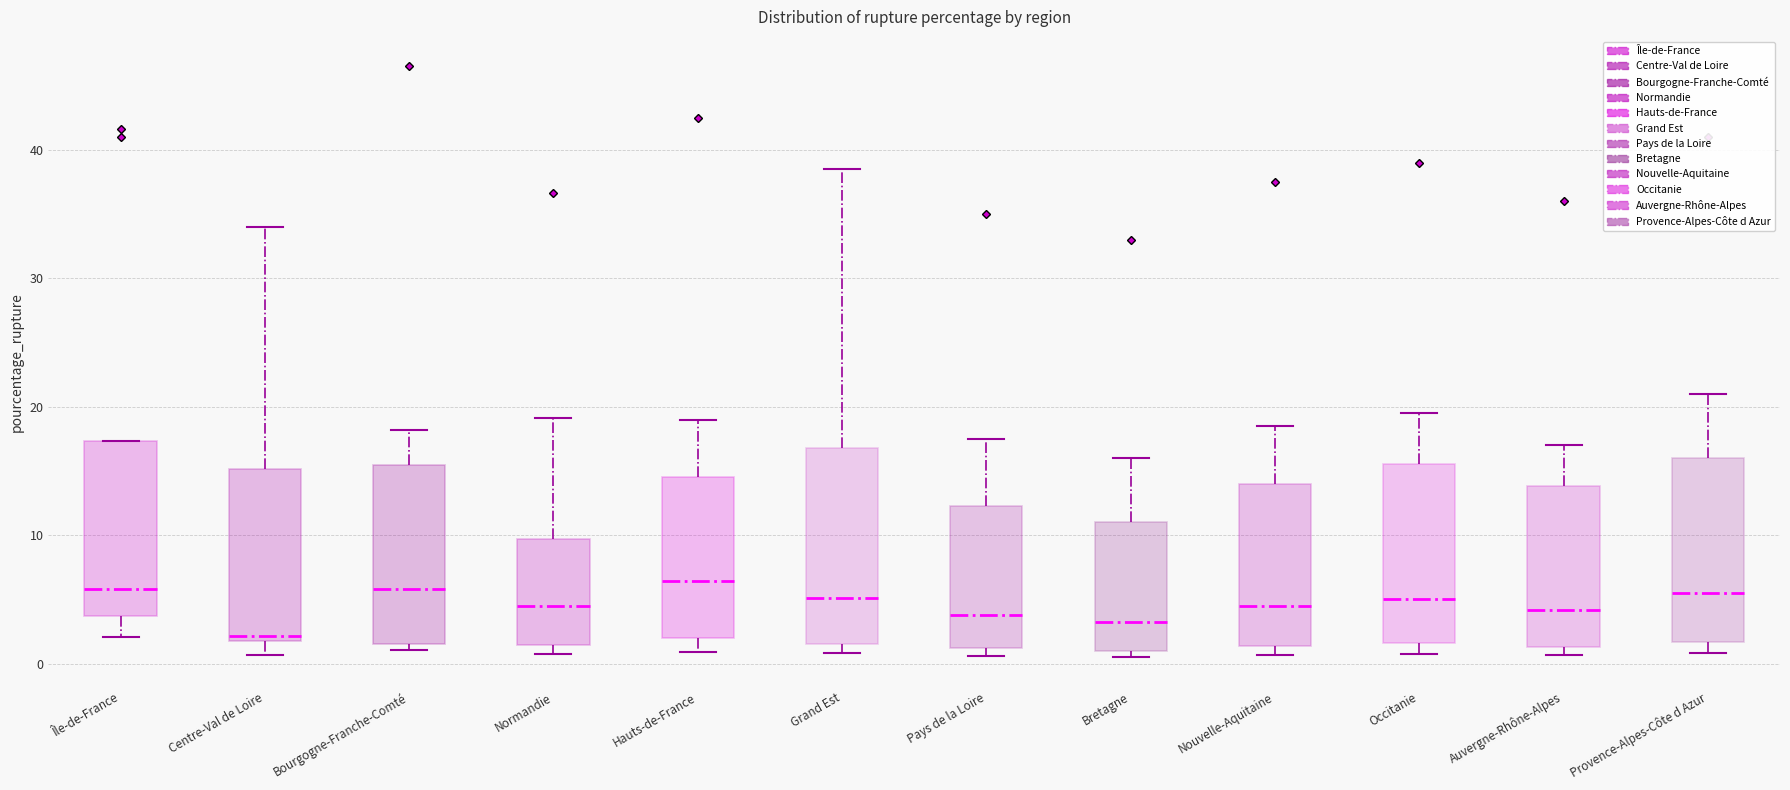

Reading left to right, read every box against the y-axis: the position of its median line, the range the box covers, and the ends of its whiskers. The values are not printed on the chart, so give them approximately, as read against the axis.

Île-de-France: median 6, box 4 to 17, whiskers 2 to 17
Centre-Val de Loire: median 2 (just above the box's lower edge), box 2 to 15, whiskers 1 to 34
Bourgogne-Franche-Comté: median 6, box 2 to 15, whiskers 1 to 18
Normandie: median 4, box 1 to 10, whiskers 1 (just below the box's lower edge) to 19
Hauts-de-France: median 6, box 2 to 15, whiskers 1 to 19
Grand Est: median 5, box 2 to 17, whiskers 1 to 39
Pays de la Loire: median 4, box 1 to 12, whiskers 1 (just below the box's lower edge) to 18
Bretagne: median 3, box 1 to 11, whiskers 1 (just below the box's lower edge) to 16
Nouvelle-Aquitaine: median 5, box 1 to 14, whiskers 1 (just below the box's lower edge) to 19
Occitanie: median 5, box 2 to 16, whiskers 1 to 20
Auvergne-Rhône-Alpes: median 4, box 1 to 14, whiskers 1 (just below the box's lower edge) to 17
Provence-Alpes-Côte d Azur: median 6, box 2 to 16, whiskers 1 to 21